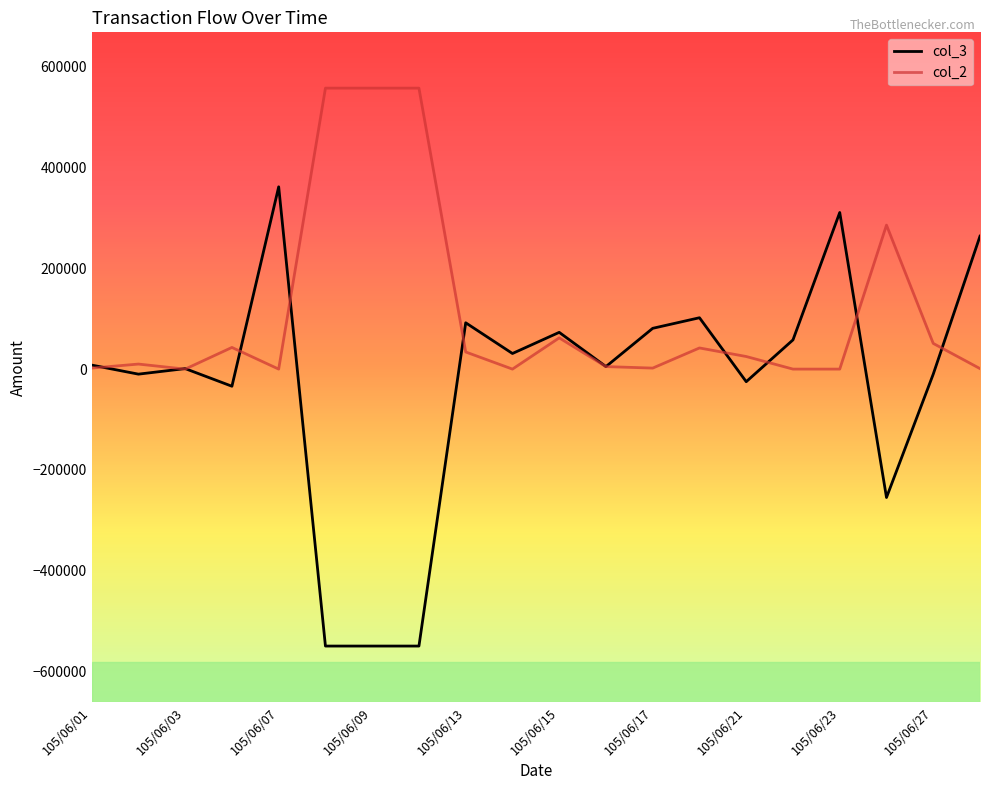

Which series has the largest total across all categories?

col_2